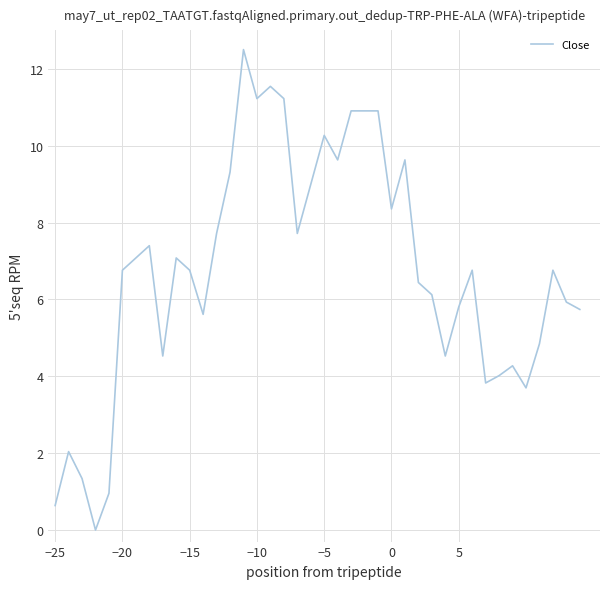

What is the difference between the maximum and minimum values?

12.5